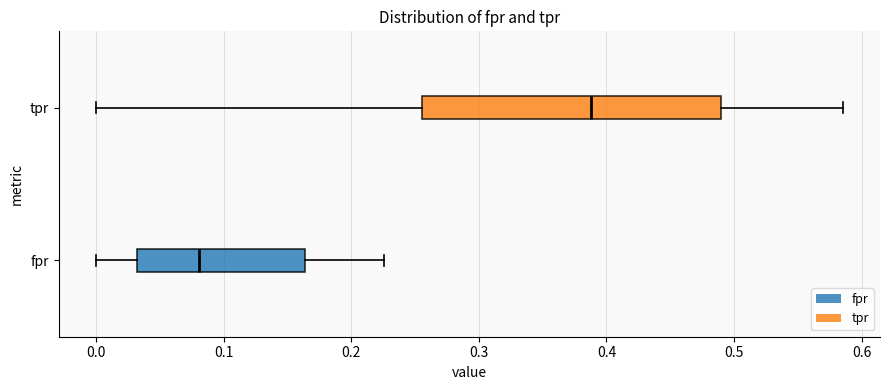

Comparing the boxes themselves (not the whiskers), which one is the widest?

tpr